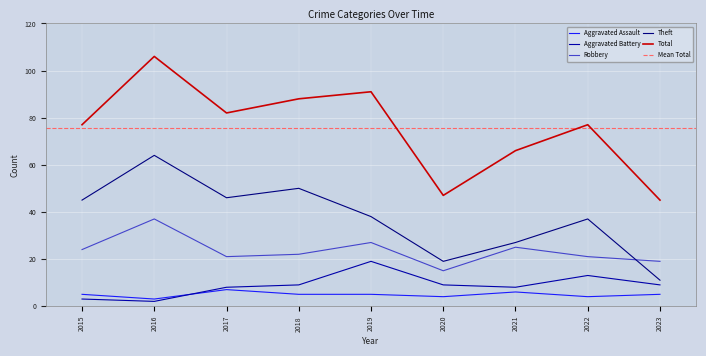

The value of Total at 2020 is 47. True or false?

True